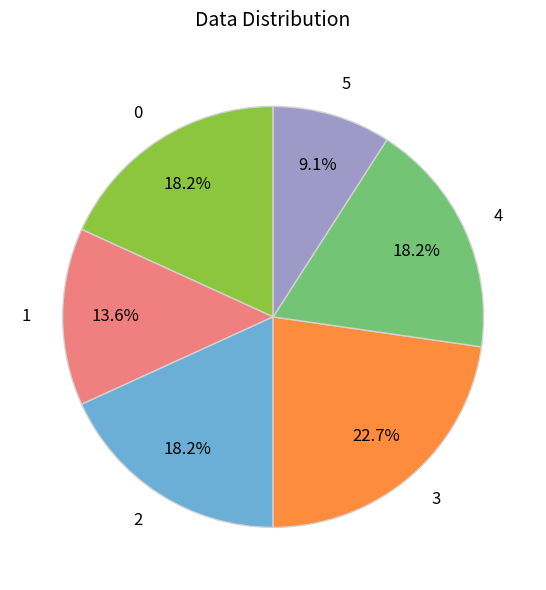

Combined, what portion of the pie is 2 and 3?

40.9%